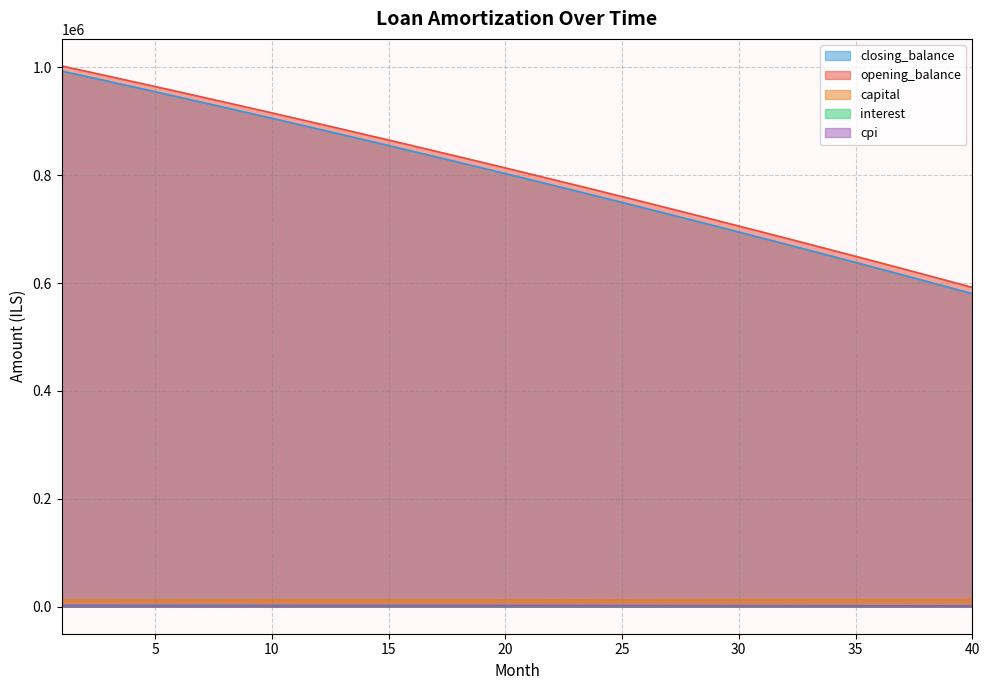

Which has a higher value, 17 or 11?

11